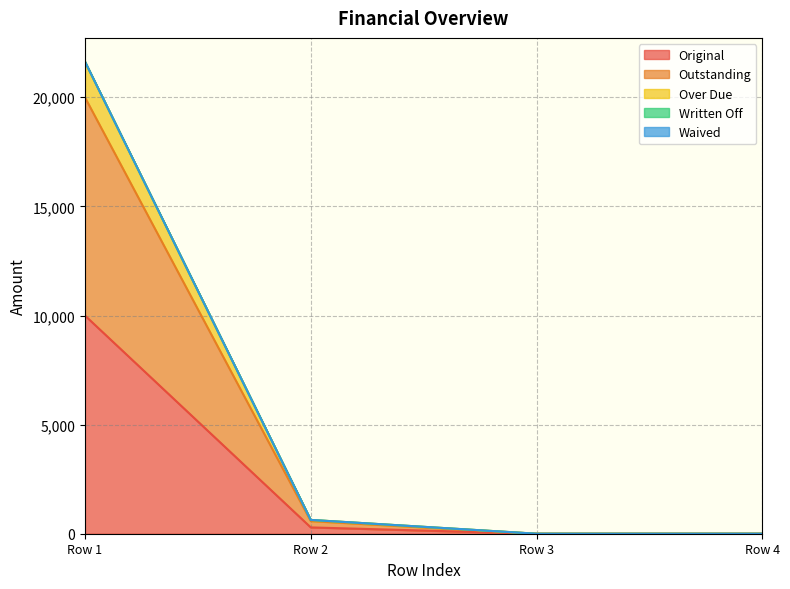

True or false: Original has more than 2 interior local peaks.

False